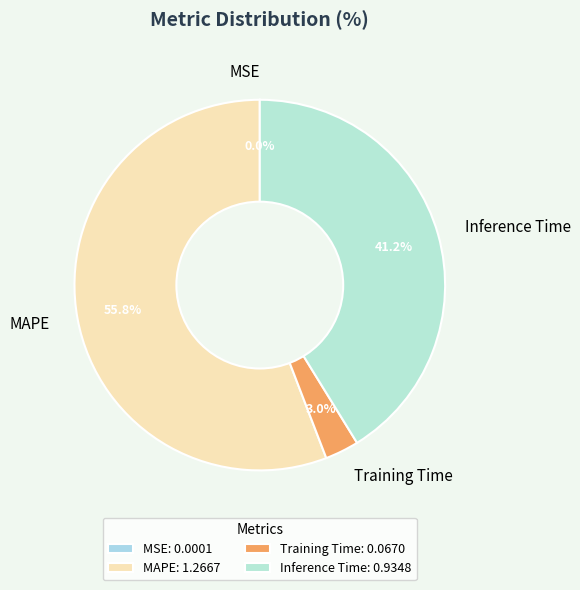

To the nearest percent, what portion does MAPE represent?

56%